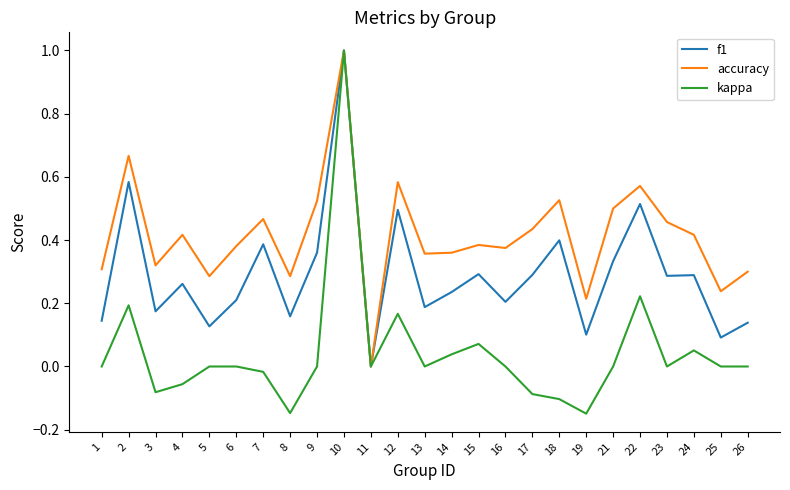

The f1 series shows 0.2 at 6. True or false?

True